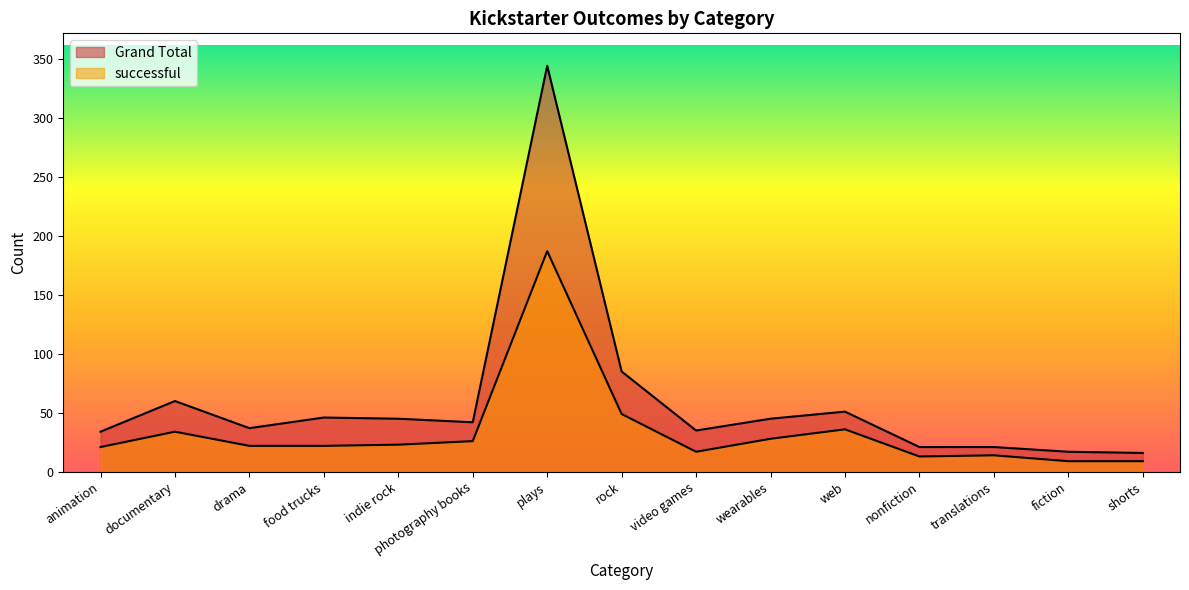

Reading left to right, list all the values displayed in this chart.

successful: animation=21	documentary=34	drama=22	food trucks=22	indie rock=23	photography books=26	plays=187	rock=49	video games=17	wearables=28	web=36	nonfiction=13	translations=14	fiction=9	shorts=9
Grand Total: animation=34	documentary=60	drama=37	food trucks=46	indie rock=45	photography books=42	plays=344	rock=85	video games=35	wearables=45	web=51	nonfiction=21	translations=21	fiction=17	shorts=16